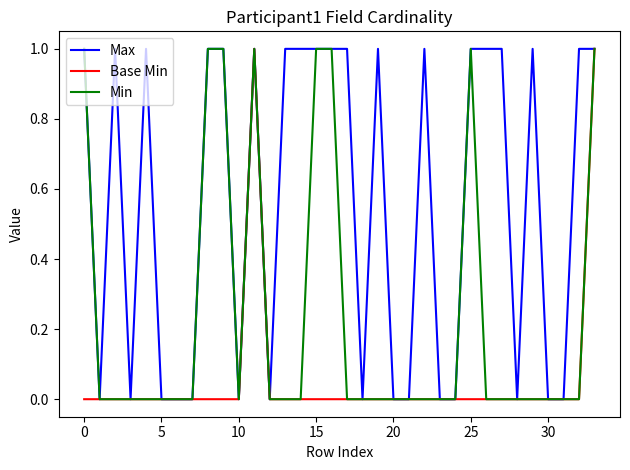

Which series has the largest total across all categories?

Max